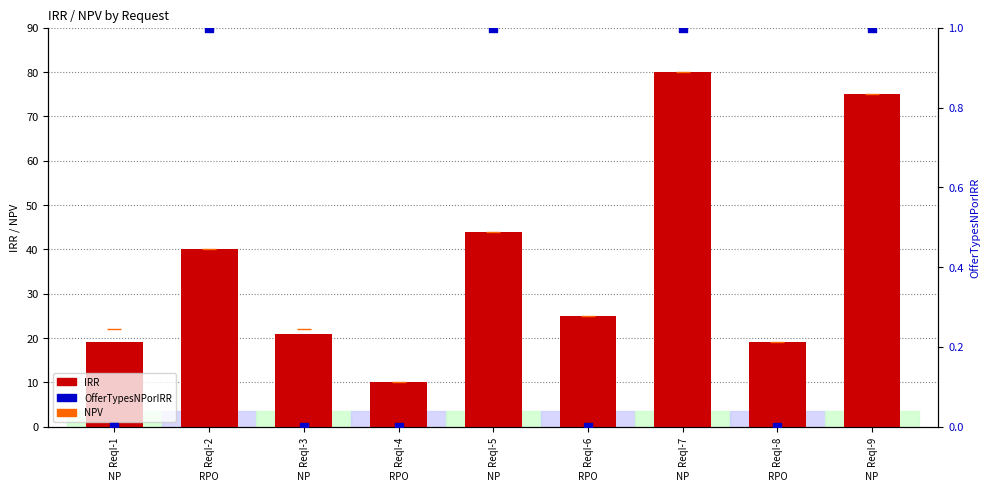

At how many categories does at least one series exceed 5?

9